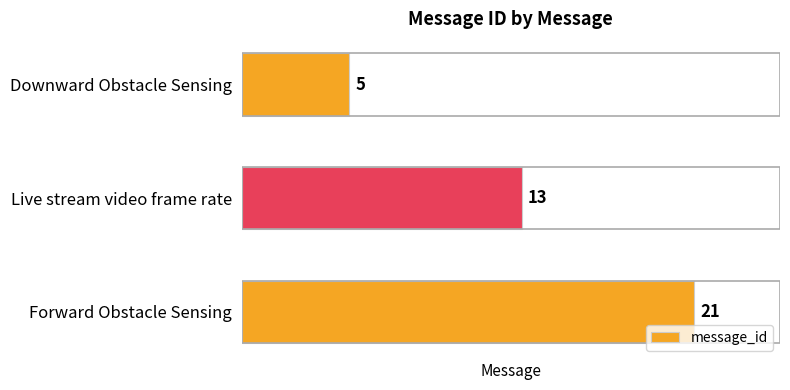

How many data points does each series have?

3